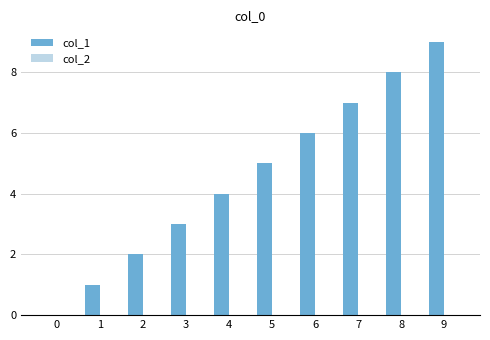

Is it true that the value at 0 is 0?

True